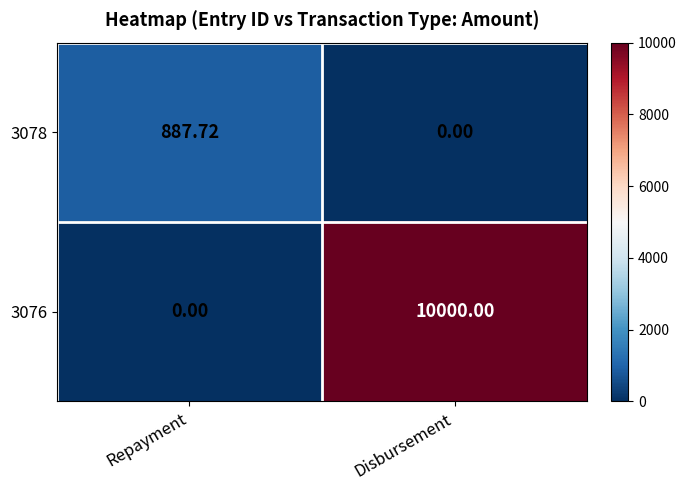

At which label does 3078 first exceed 887?

Repayment